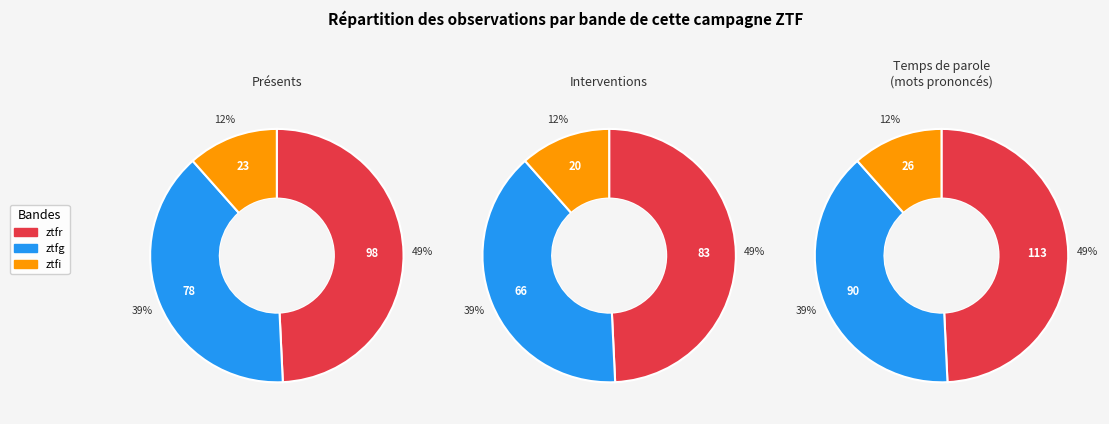

What is the largest slice in the pie chart?

ztfr